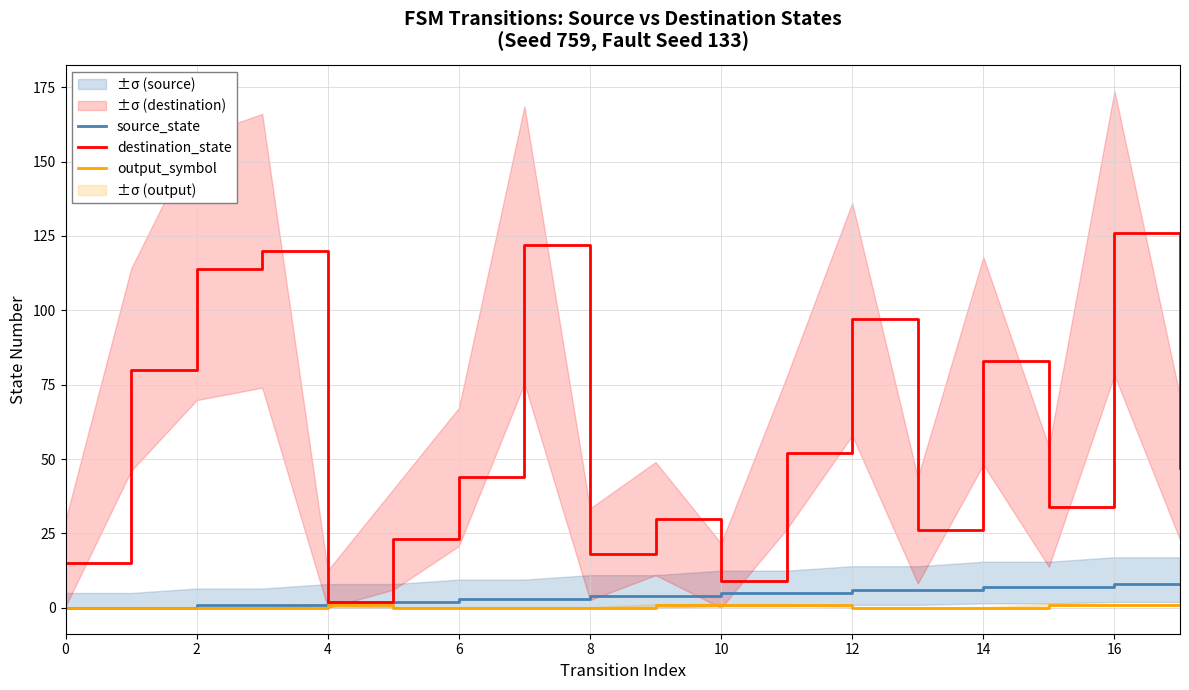

How many values in the source_state series exceed 4?

8